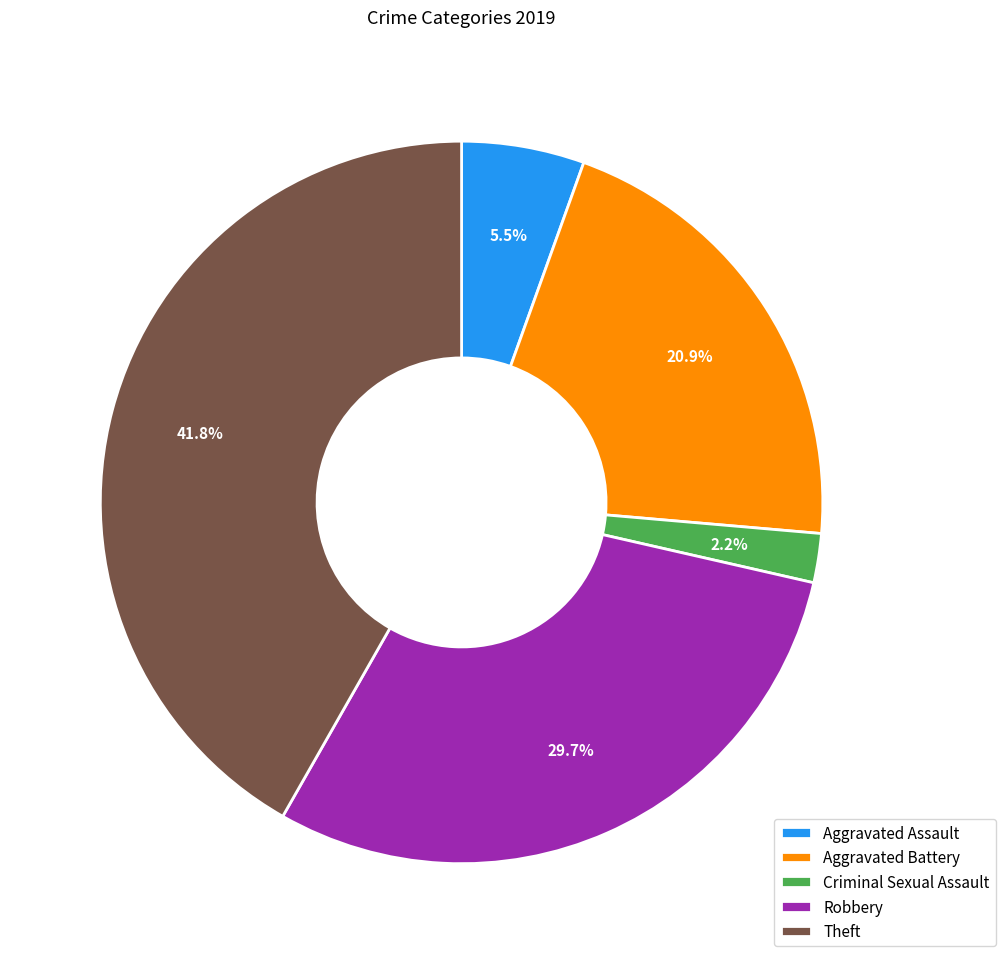

Rank the categories by value from lowest to highest.

Criminal Sexual Assault, Aggravated Assault, Aggravated Battery, Robbery, Theft